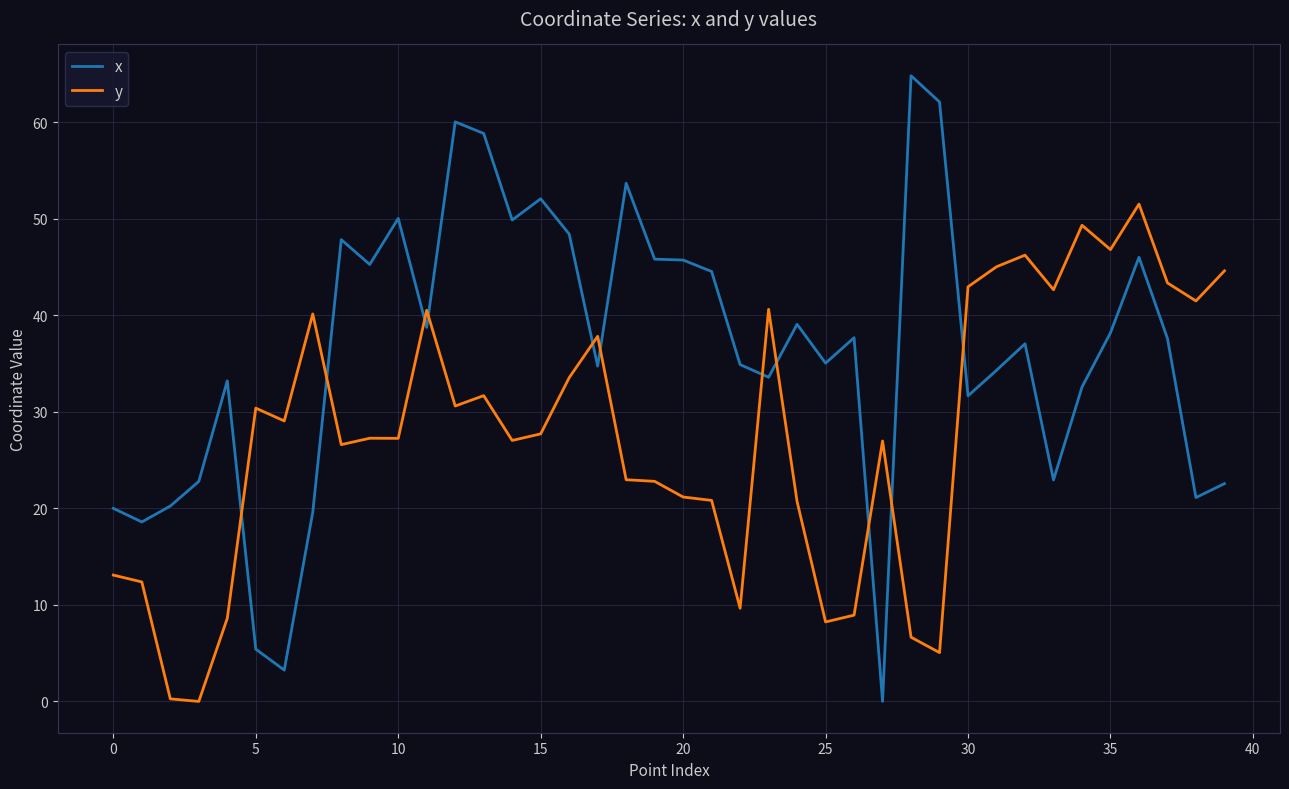

True or false: y and x intersect in this chart.

True